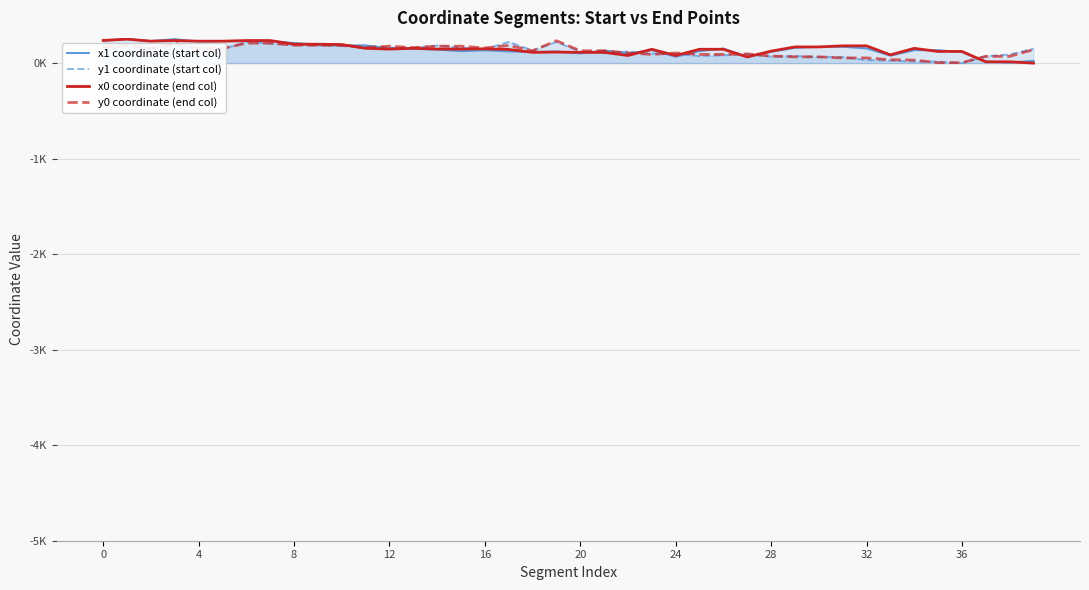

Reading left to right, what are all the values shown in this chart?

x1 coordinate (start col): 235.8	251.5	231.3	251.0	224.3	231.1	229.4	232.0	210.5	194.4	185.7	185.7	155.1	149.6	142.8	124.9	133.9	122.5	116.9	122.5	101.6	131.9	101.6	136.2	66.9	125.4	153.1	64.2	118.5	160.8	171.0	171.0	154.4	78.2	135.5	135.5	116.0	16.5	5.3	24.1
y1 coordinate (start col): 162.2	179.2	155.9	182.6	155.1	146.0	222.5	206.7	194.9	185.8	180.6	180.6	162.3	158.2	184.5	163.2	146.6	221.3	132.3	221.3	121.5	104.7	121.5	100.1	97.6	74.0	82.5	96.2	67.9	74.6	64.2	64.2	31.9	26.0	16.0	16.0	0.0	72.1	91.3	151.2
x0 coordinate (end col): 237.2	251.0	229.5	236.3	229.5	229.5	236.3	236.3	197.8	197.8	194.4	155.1	146.7	155.1	146.7	146.7	149.6	142.8	112.8	115.2	112.8	112.8	79.5	144.8	79.5	144.8	144.8	64.8	125.4	169.4	169.4	180.8	180.8	86.5	154.4	122.1	122.1	13.7	13.7	0.0
y0 coordinate (end col): 163.6	182.6	152.2	209.0	152.2	152.2	209.0	209.0	187.9	187.9	185.8	162.3	177.4	162.3	177.4	177.4	158.2	184.5	129.2	234.5	129.2	129.2	106.3	91.0	106.3	91.0	91.0	96.5	74.0	65.8	65.8	54.2	54.2	35.8	31.9	4.6	4.6	70.9	70.9	141.7